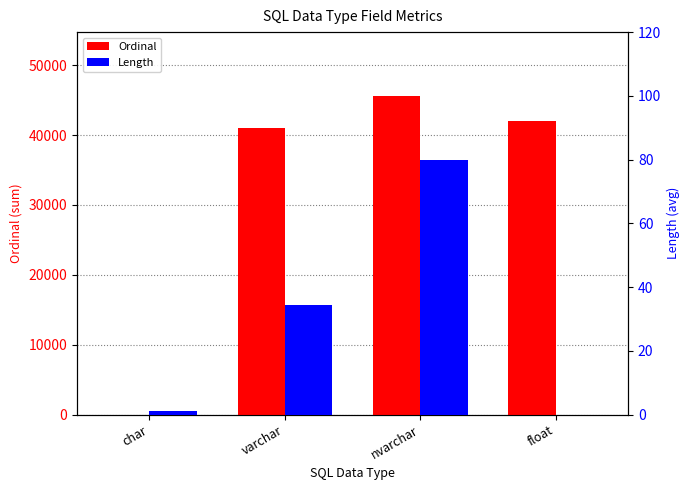

Where does the Ordinal series first go above 41990?

nvarchar